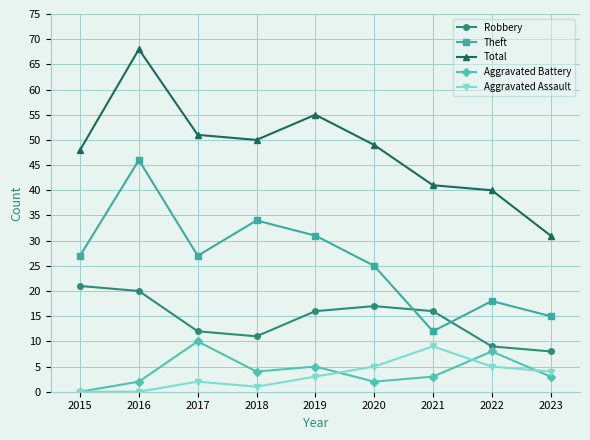

What is the difference between the highest and lowest values at 2018?

49